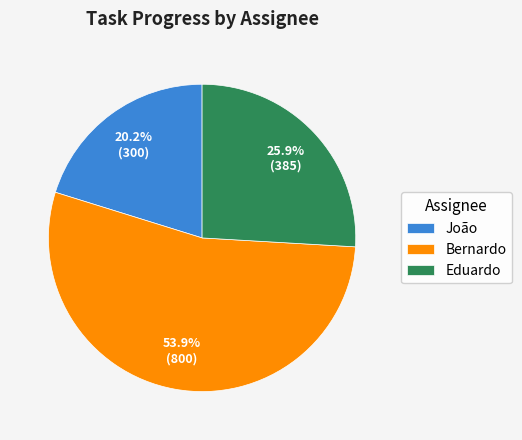

Which category has the biggest portion of the pie?

Bernardo